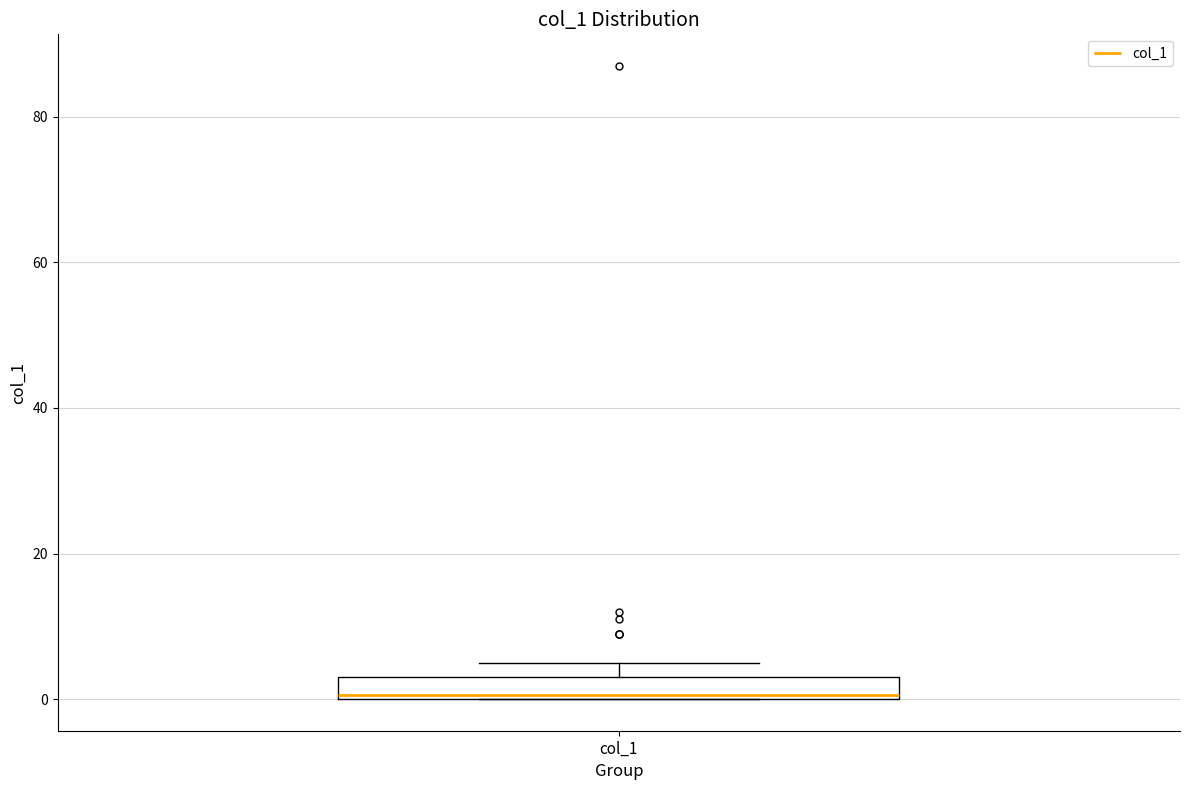

Transcribe this box plot: give where the median line is, the range the box spans, and where the two whiskers end, as read against the y-axis. The values are not printed on the chart, so give them approximately, as read against the axis.

median 0, box 0 to 4, whiskers 0 to 6